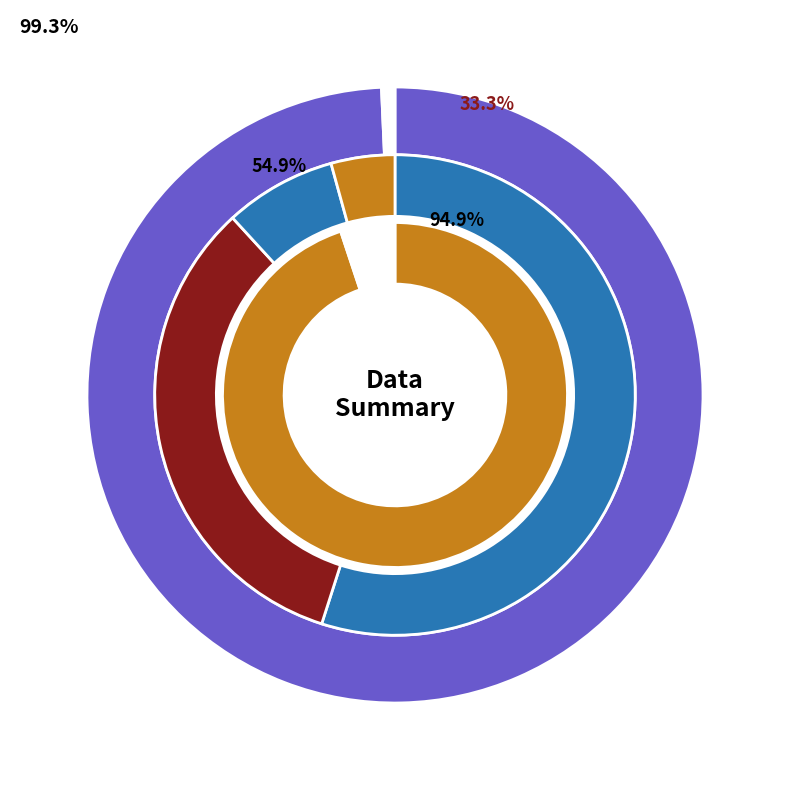

How many slices are in this pie chart?

6